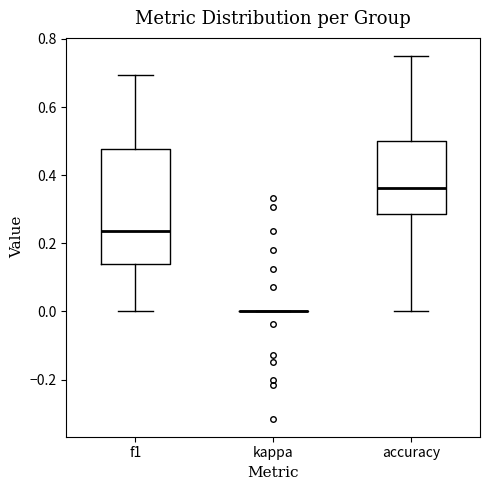

Where does the lower whisker of the box for accuracy end on the y-axis? The values are not printed on the chart, so give them approximately, as read against the axis.

0.00